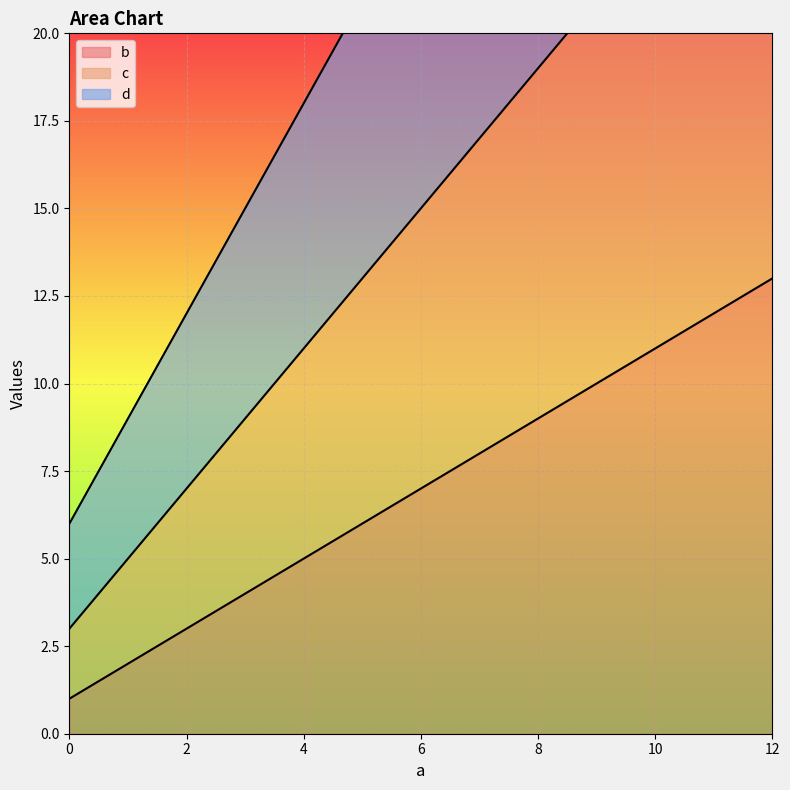

True or false: d and b cross at least once.

False